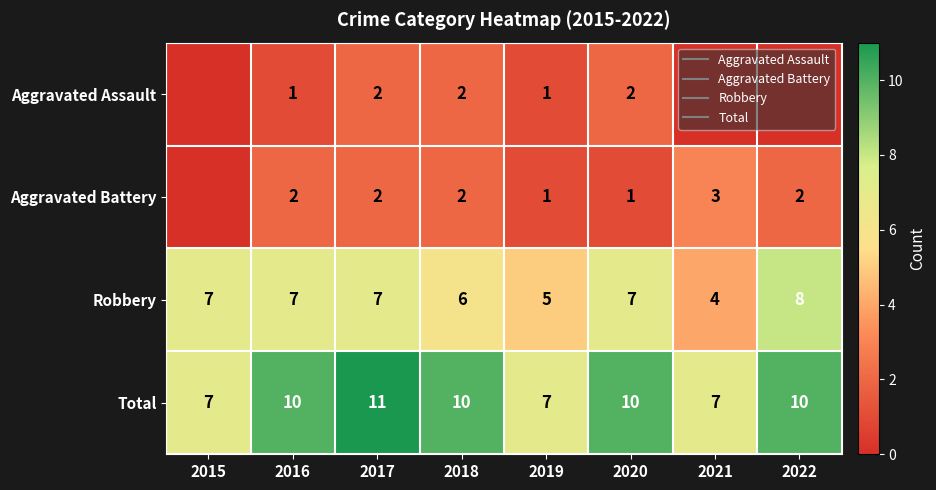

What is the approximate value of Total at 2019?

7